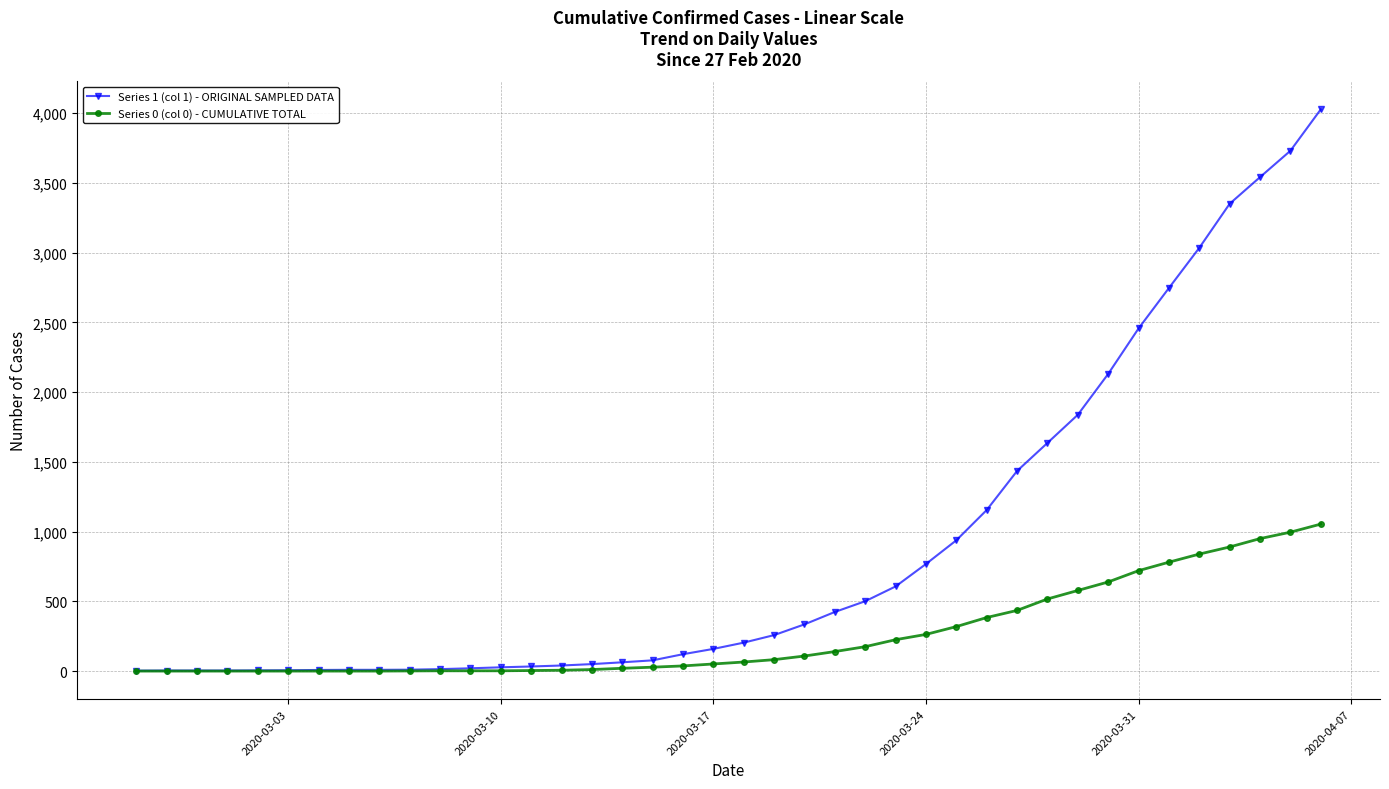

At how many categories does at least one series exceed 2407?

7